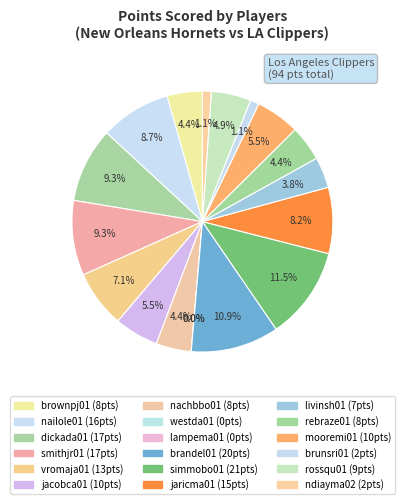

The brownpj01 slice represents 4% of the pie. True or false?

True